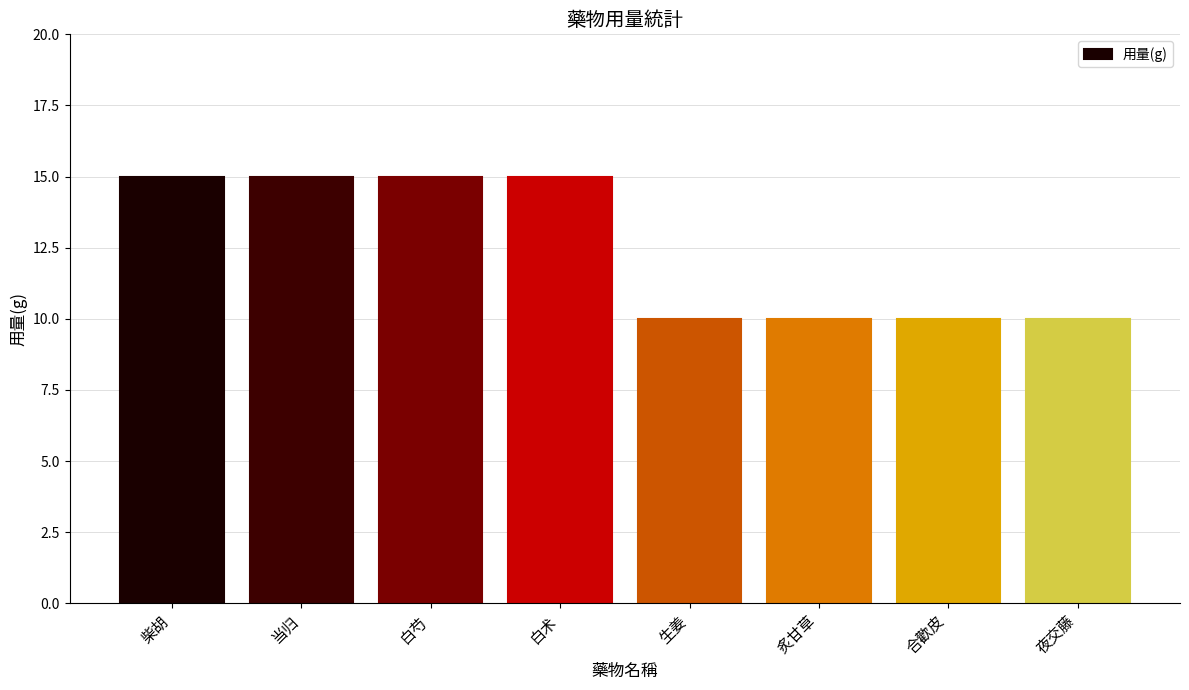

Count the number of data series in this chart.

1